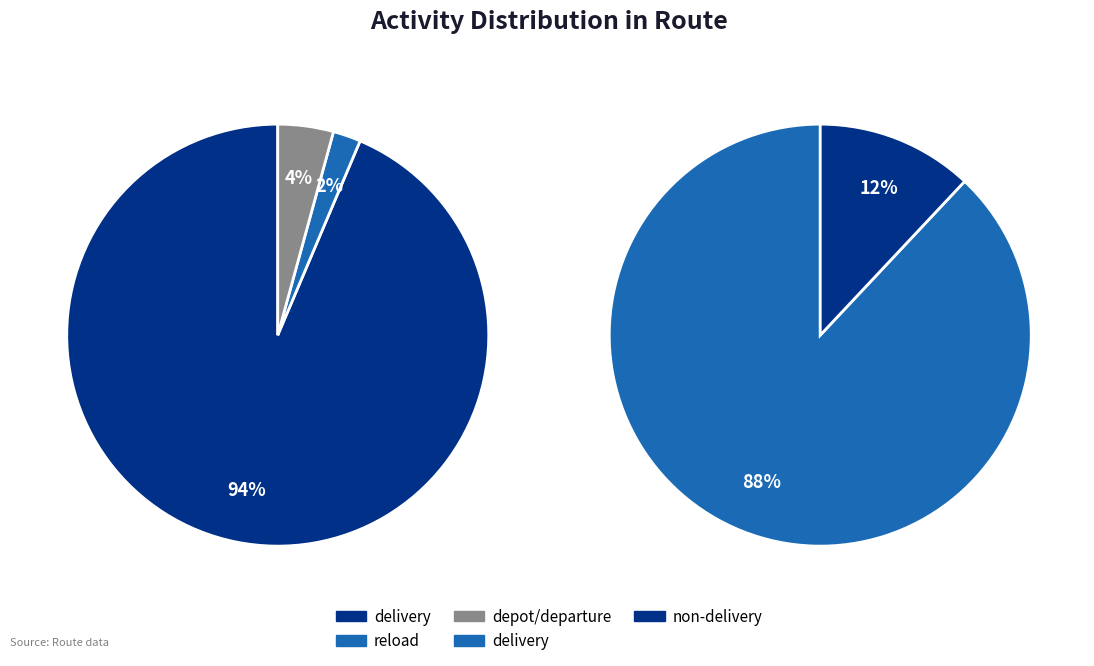

Which category accounts for the majority?

delivery